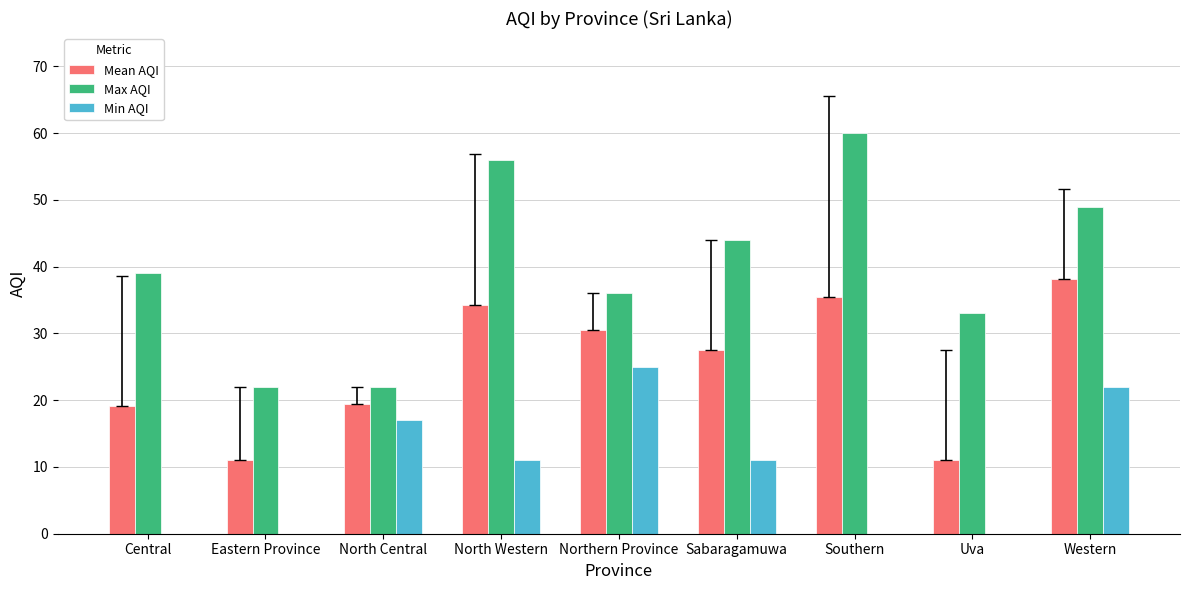

What are all the series names shown in the legend?

Mean AQI, Max AQI, Min AQI